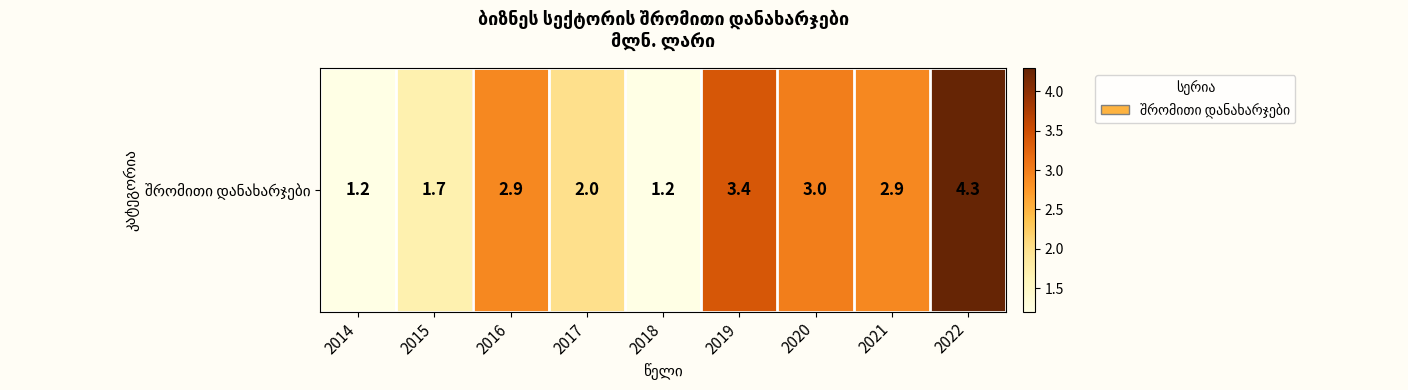

What is the difference between the maximum and minimum values?

3.1